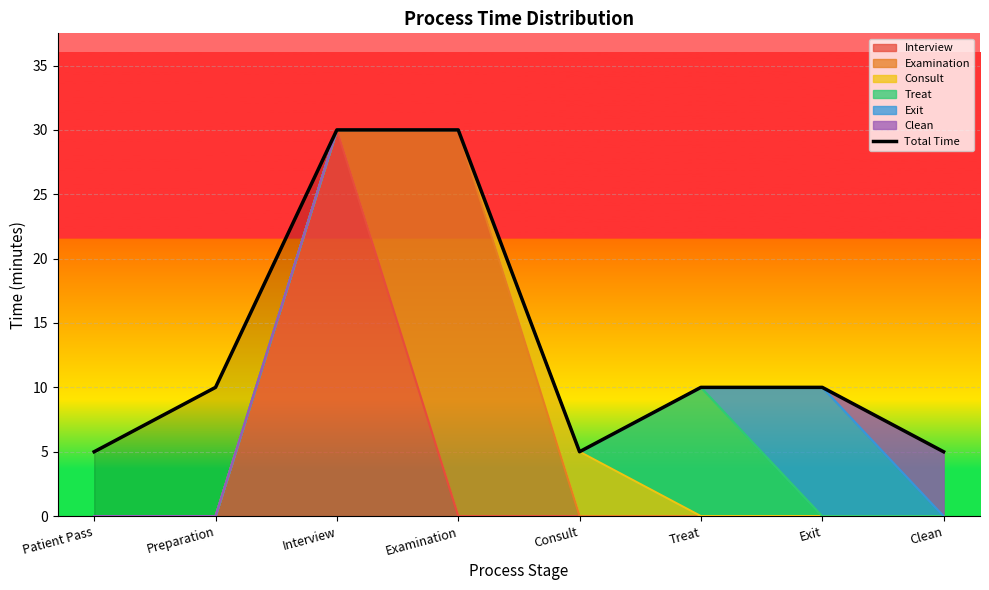

How many lines are shown in the chart?

1